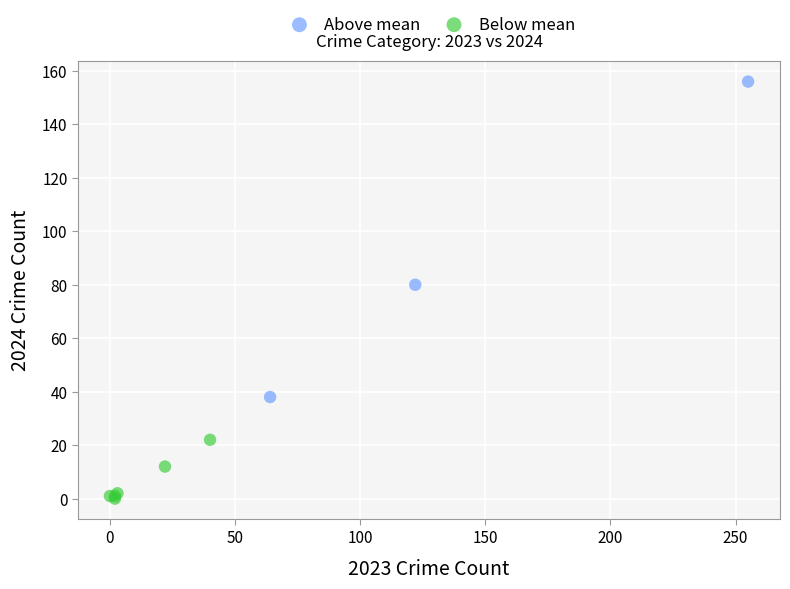

What are all the series names shown in the legend?

Above mean, Below mean